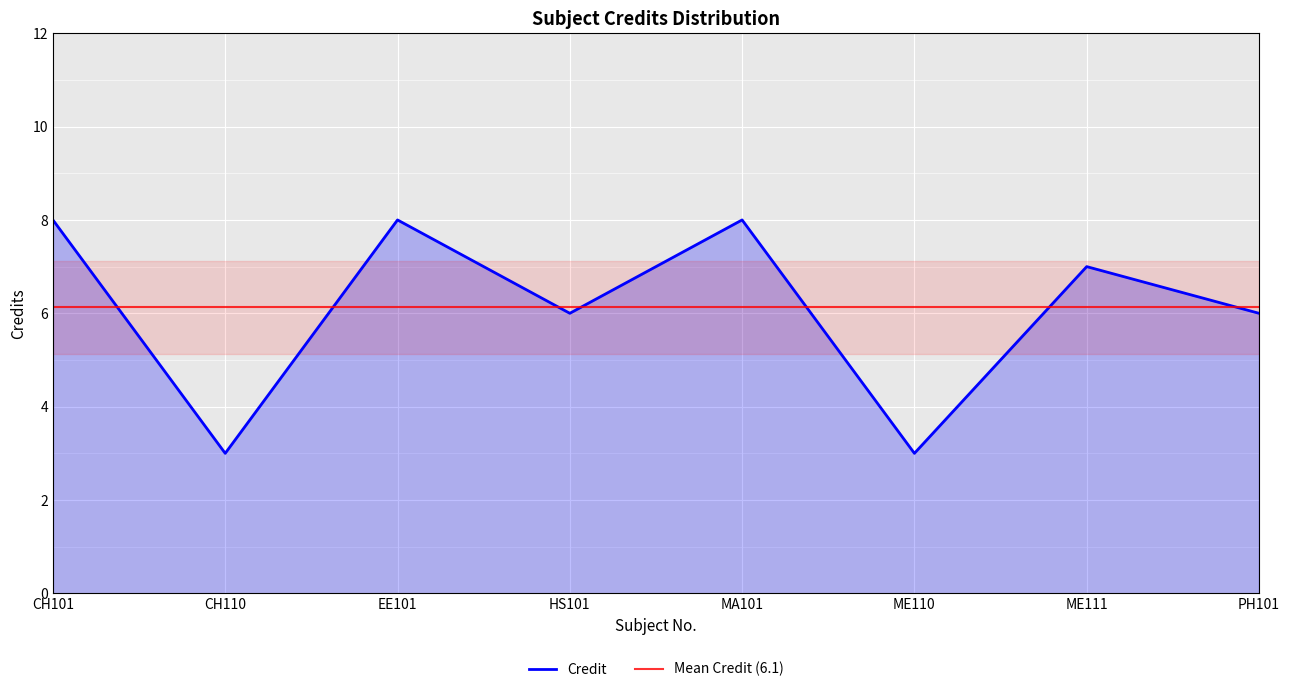

How many points are lower than both their immediate neighbors (excluding endpoints)?

3